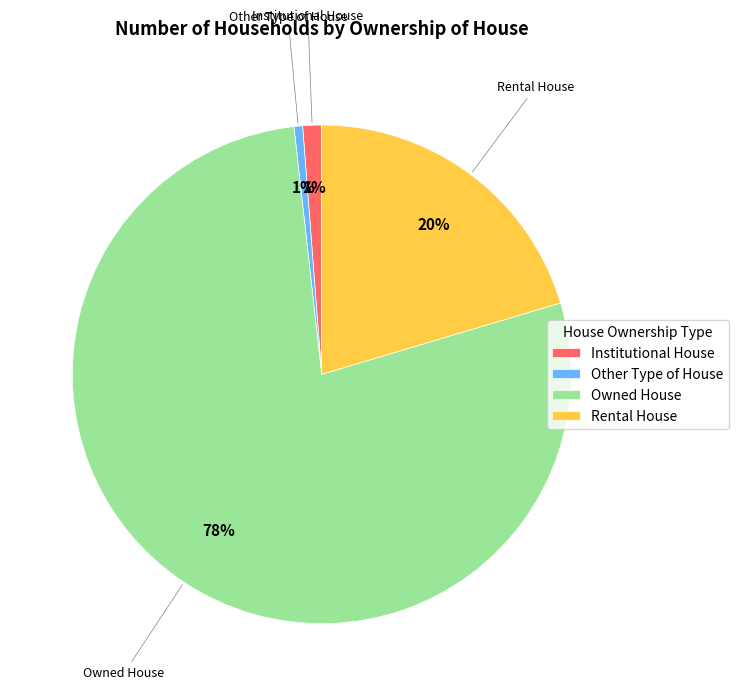

The Institutional House slice represents 1% of the pie. True or false?

True